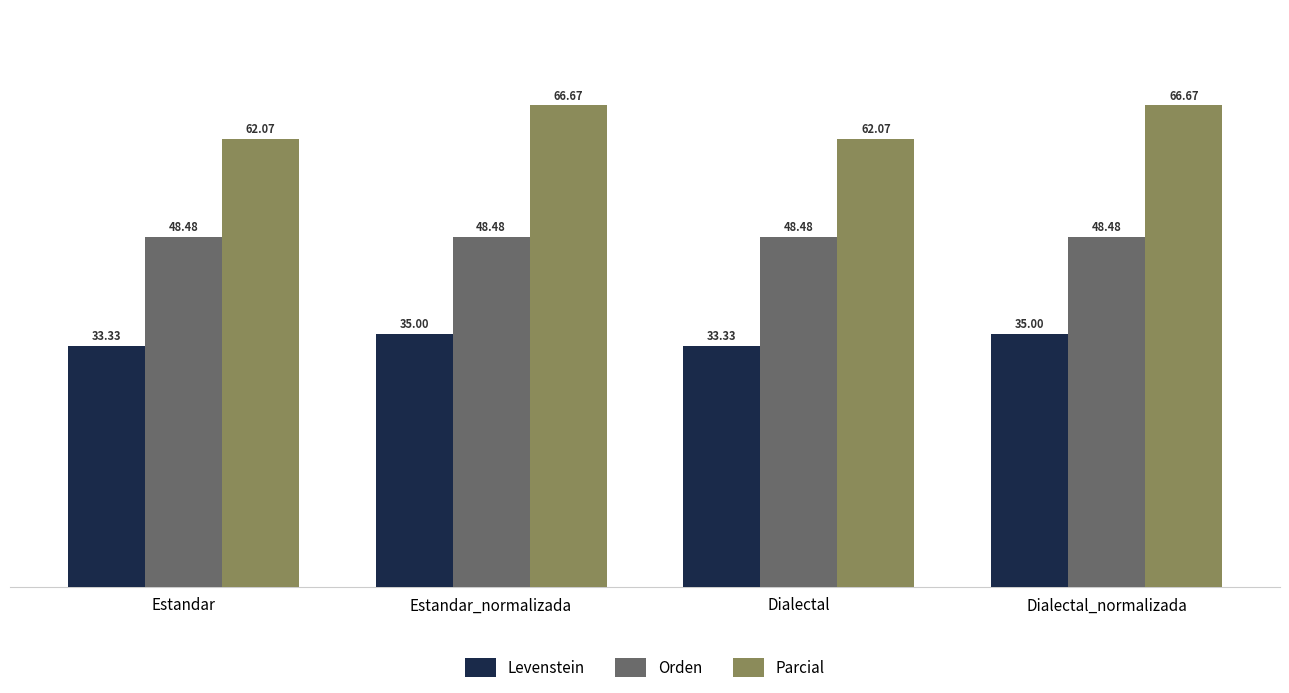

What is the sum of all Parcial values?

257.5